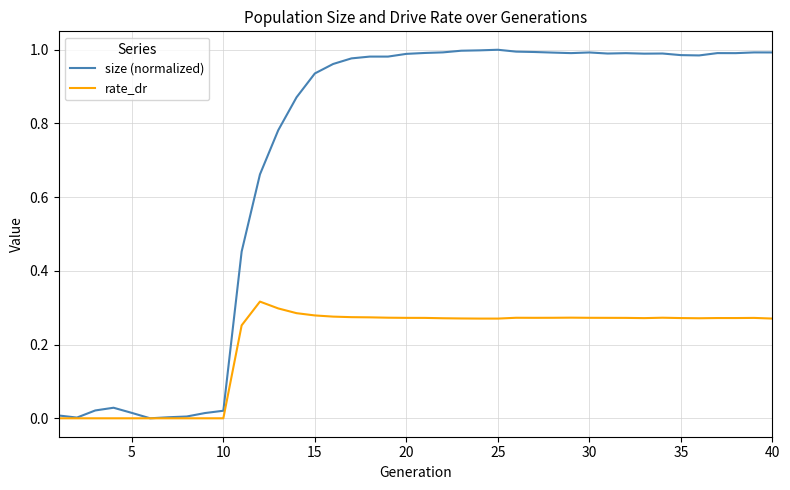

Which series has the largest total across all categories?

size (normalized)